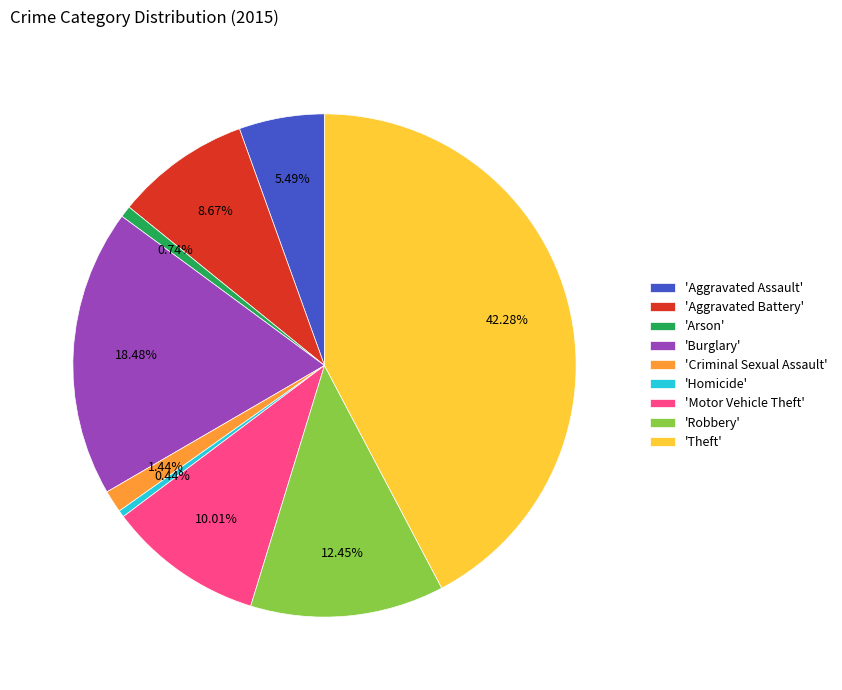

How many slices are in this pie chart?

9